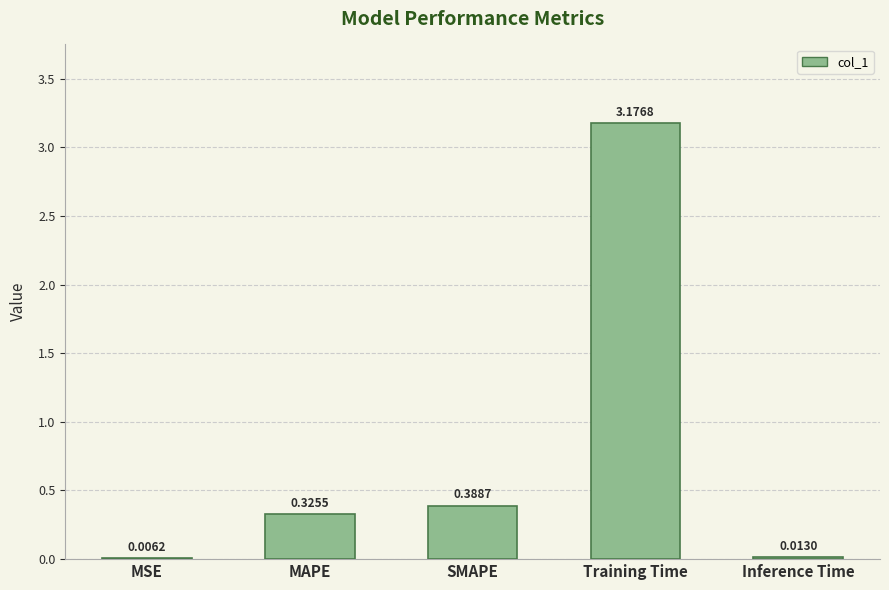

What is the change in value from SMAPE to Training Time?

+2.8